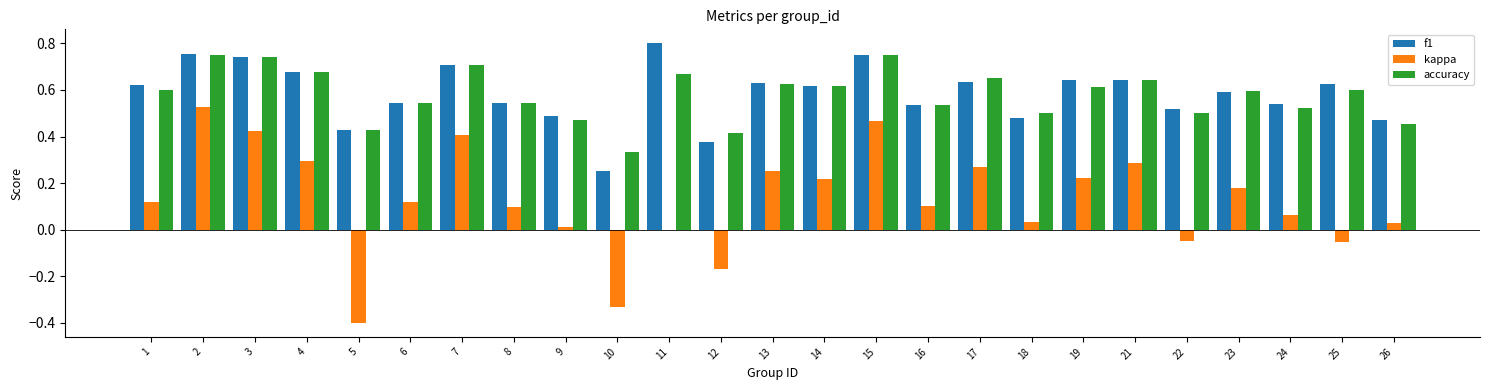

Which series changed the most between 5 and 23?

kappa